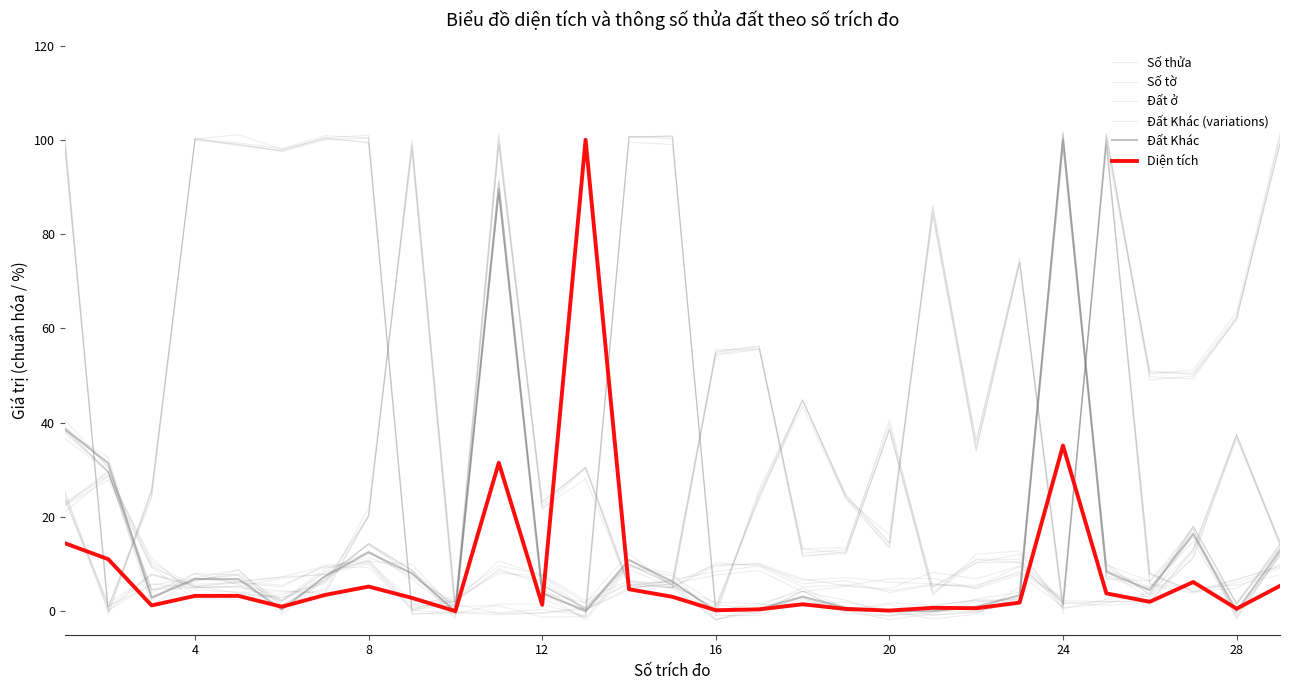

Reading right to left, list all the values displayed in this chart.

Số thửa: 14.6	37.5	13.0	3.9	1.7	0.6	10.3	10.3	5.1	39.7	13.5	13.2	55.8	54.6	6.5	5.5	30.5	23.0	101.0	1.7	98.7	20.2	4.1	4.1	4.0	4.5	9.8	29.4	22.4
Số tờ: 9.1	6.1	3.8	5.6	99.8	0.9	7.8	4.7	7.0	6.9	5.4	6.8	10.1	9.6	5.0	5.7	1.7	7.6	10.7	2.1	2.1	10.6	9.8	5.2	6.0	5.2	7.9	0.1	24.1
Đất ở: 99.4	62.2	49.3	49.7	101.4	0.6	73.9	34.2	86.1	13.6	24.2	45.0	24.3	0.8	100.2	100.7	-1.2	-1.3	1.1	1.1	1.1	100.4	100.9	98.1	99.4	100.2	25.6	0.5	98.8
Đất Khác (variations): 13.7	1.6	17.9	3.5	10.1	100.8	2.3	-0.3	-0.9	-0.5	2.3	4.2	-0.1	1.5	7.5	9.4	-0.3	4.7	88.2	-0.1	6.7	12.8	6.7	1.2	7.7	8.0	2.5	29.7	37.8
Đất Khác: 12.9	0.0	16.4	4.5	8.4	100.0	3.4	0.9	0.0	0.0	0.7	3.1	0.5	0.0	6.3	10.8	0.0	3.8	89.6	0.0	8.0	12.4	7.4	0.3	6.8	6.8	2.9	31.4	38.6
Diện tích: 5.4	0.5	6.2	2.0	3.8	35.1	1.8	0.6	0.7	0.1	0.5	1.5	0.4	0.2	3.0	4.6	100.0	1.3	31.5	0.0	2.8	5.2	3.4	0.9	3.2	3.2	1.2	11.0	14.4